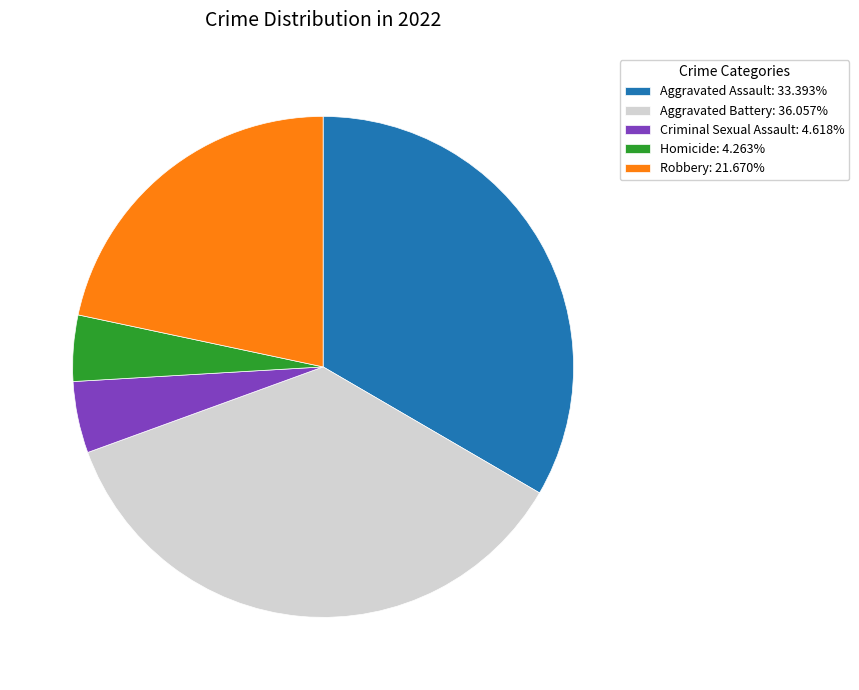

Combined, do Criminal Sexual Assault: 4.618% and Aggravated Battery: 36.057% account for over 50%?

No